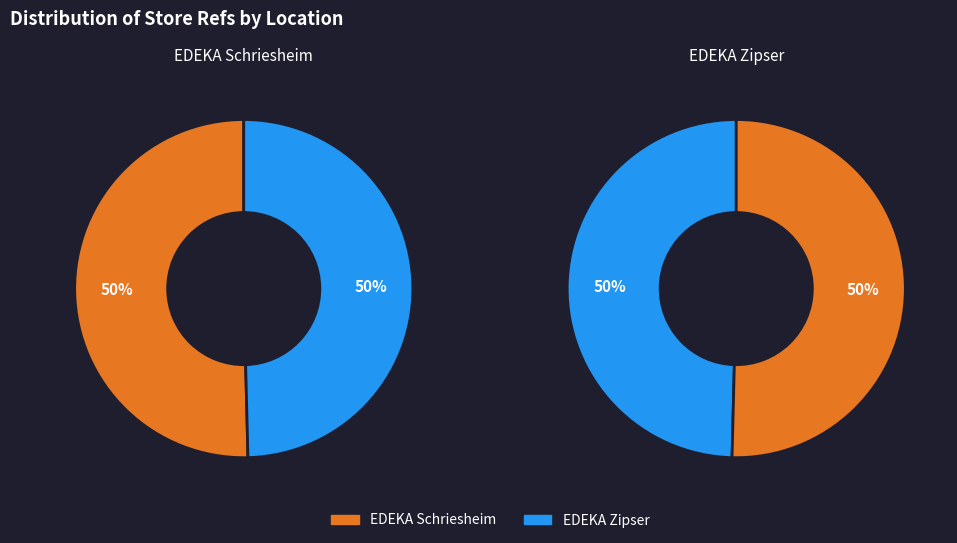

What is the largest slice in the pie chart?

EDEKA Schriesheim